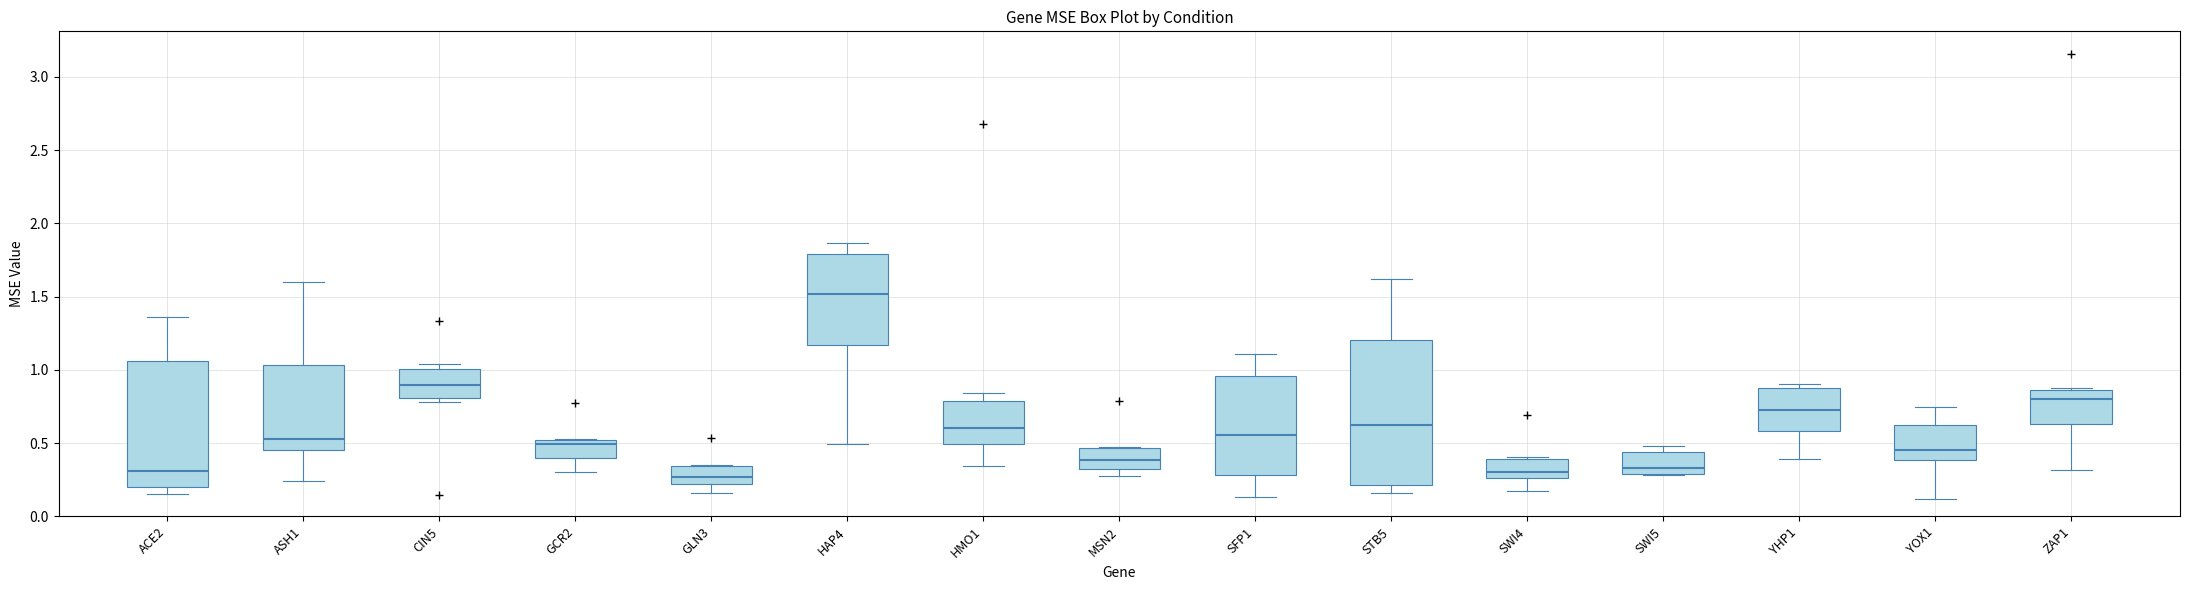

Where does the lower whisker of the box for ASH1 end on the y-axis? The values are not printed on the chart, so give them approximately, as read against the axis.

0.25